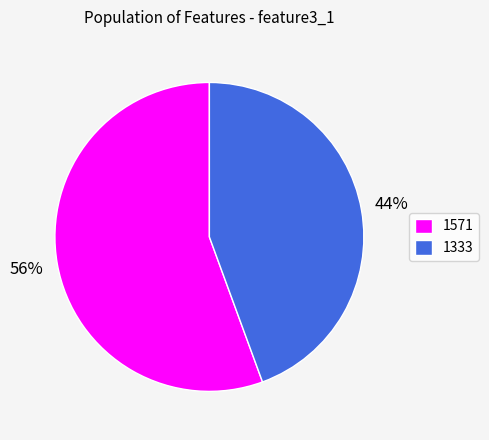

What percentage is the 1571 slice, to the nearest percent?

56%